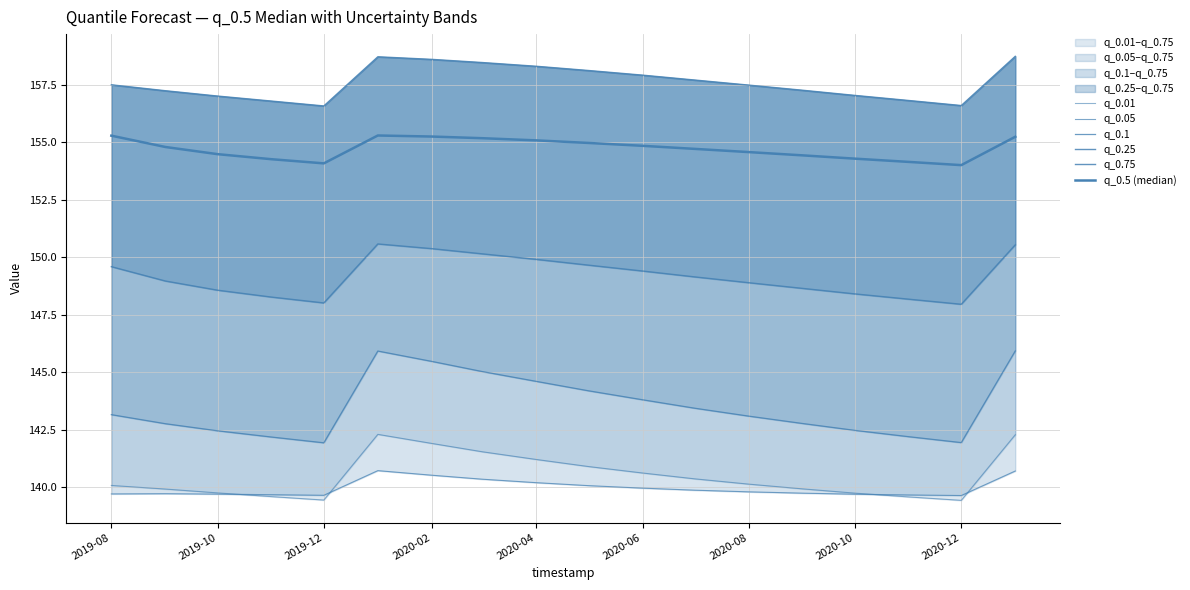

What is the value of the q_0.01 point at the 17th from the left?

139.4